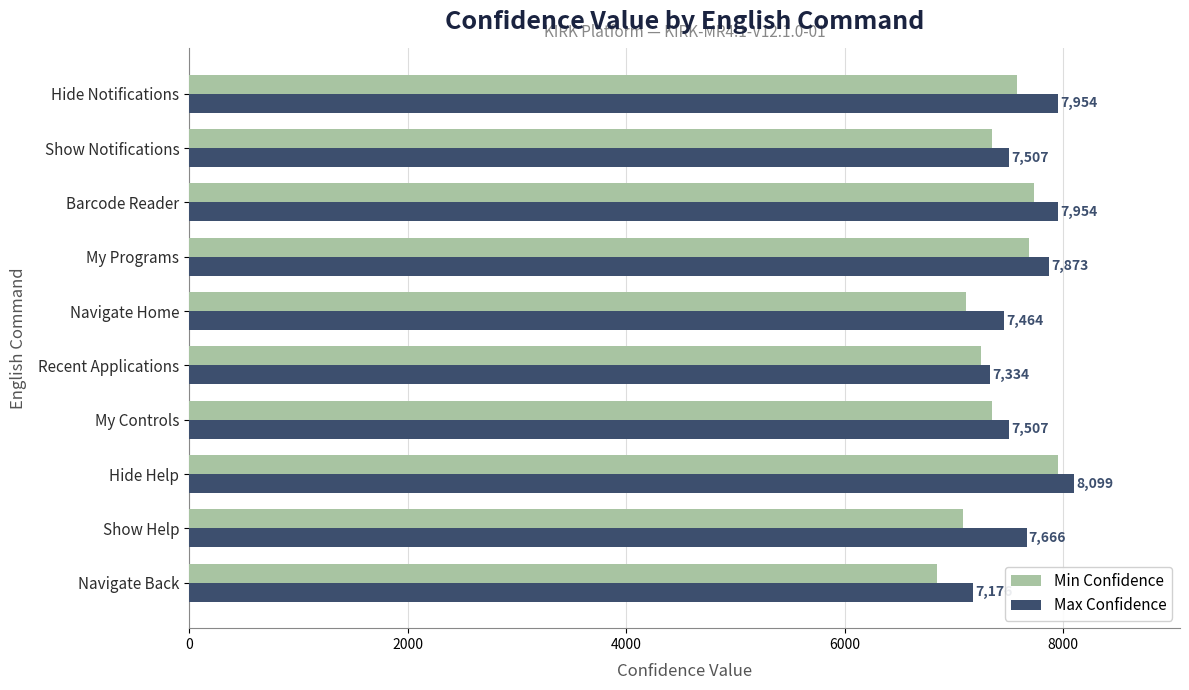

At which label does Min Confidence reach its peak?

Hide Help